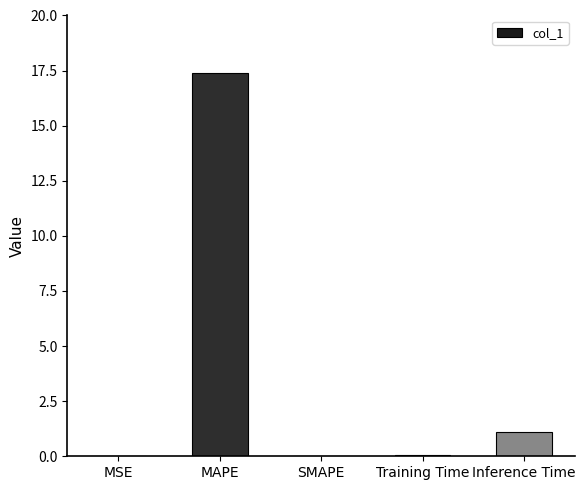

Count the number of data series in this chart.

1